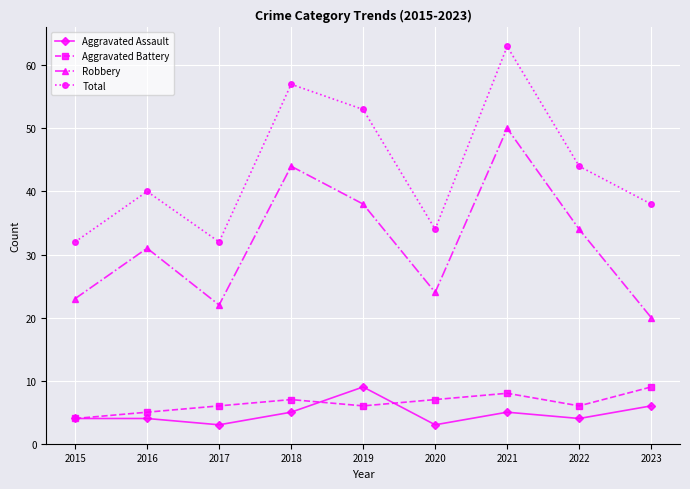

Which series changed the most between 2016 and 2023?

Robbery